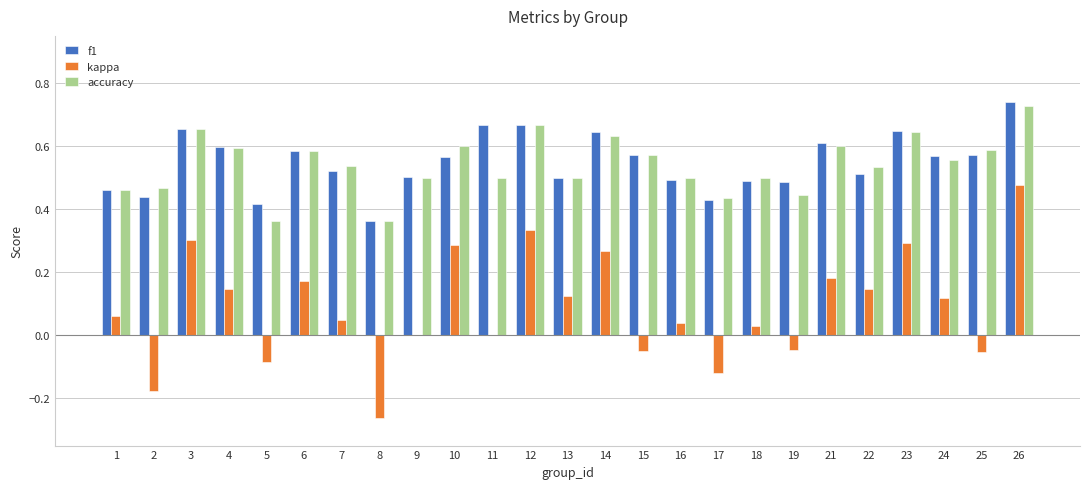

Between 8 and 24, which series saw the biggest shift?

kappa